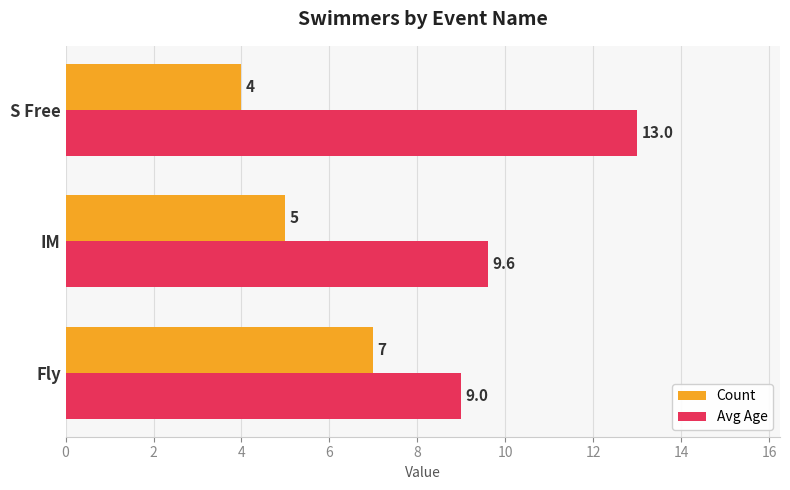

How many series are shown in this chart?

2